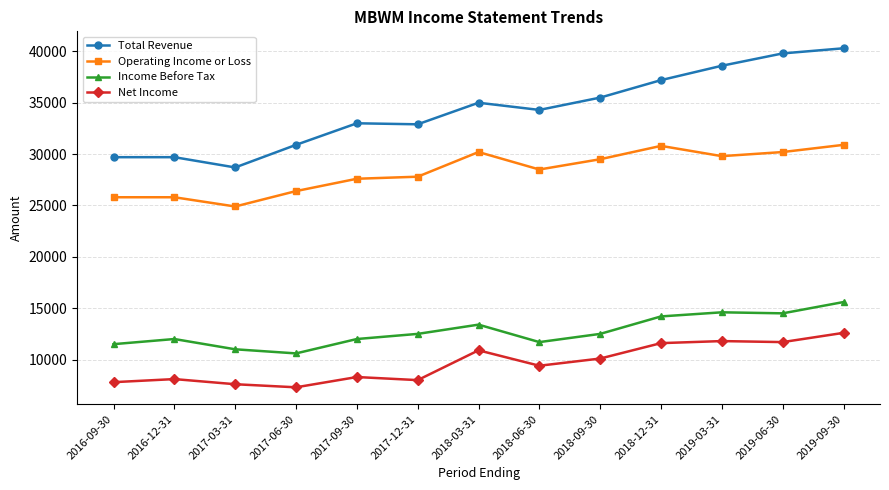

Where is the first local minimum for Total Revenue?

2017-03-31